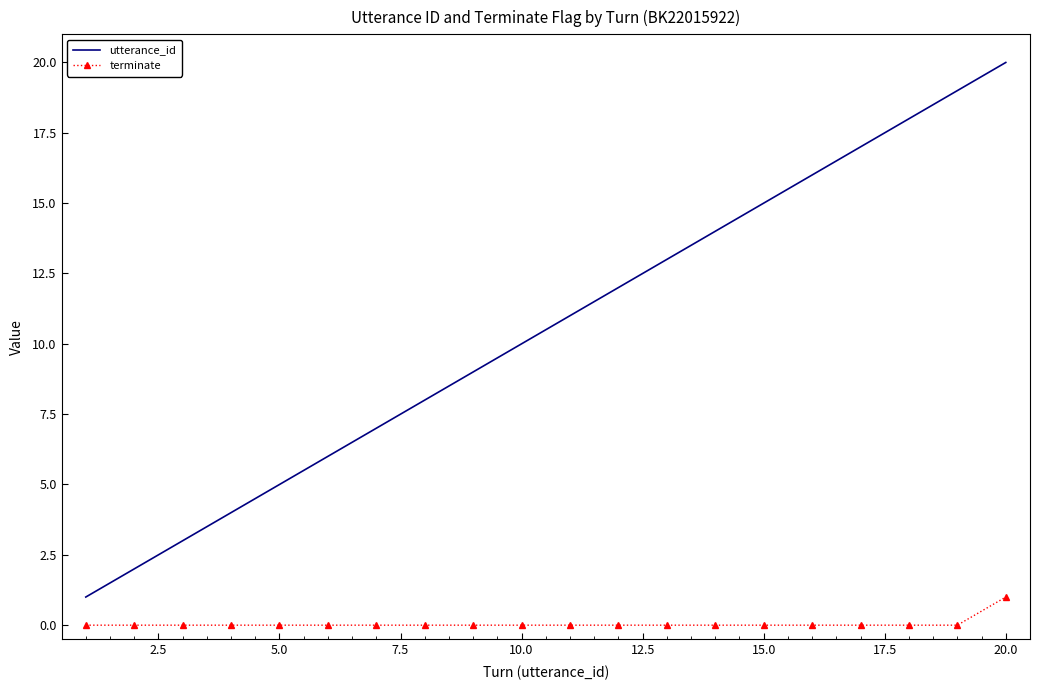

True or false: utterance_id and terminate cross at least once.

False